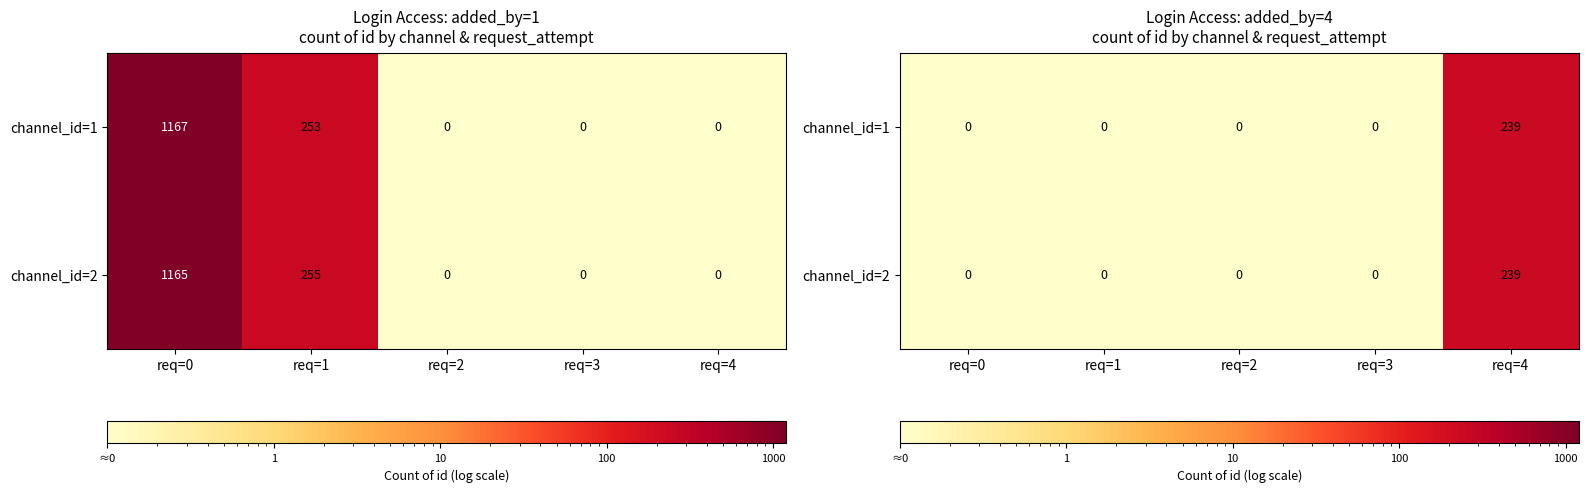

Which label corresponds to the smallest value in the chart?

req=0